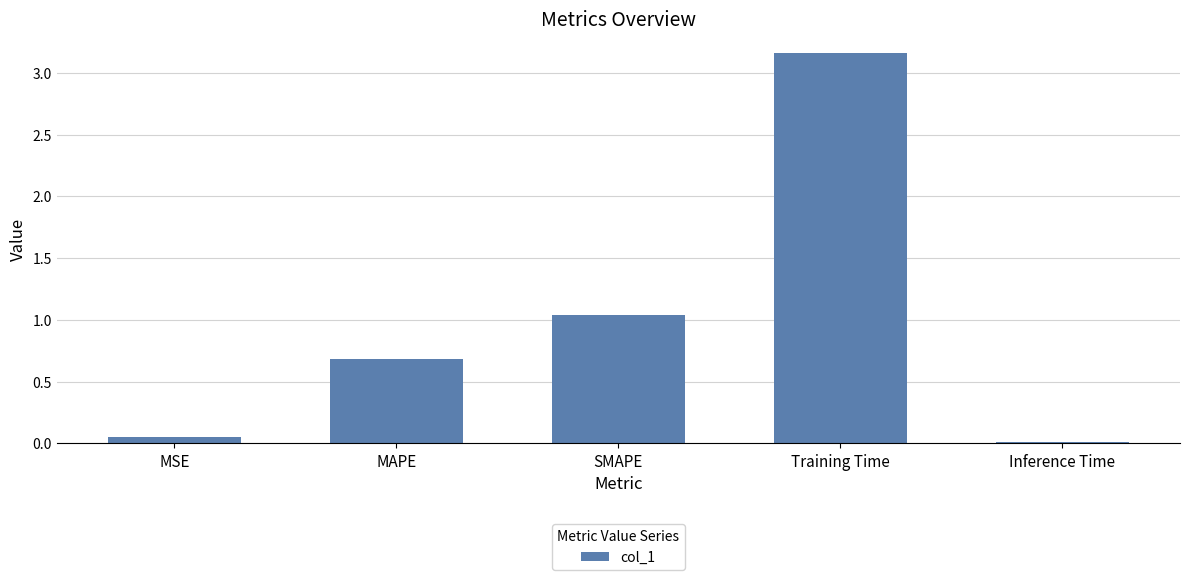

Which category has the lowest value across all series?

Inference Time